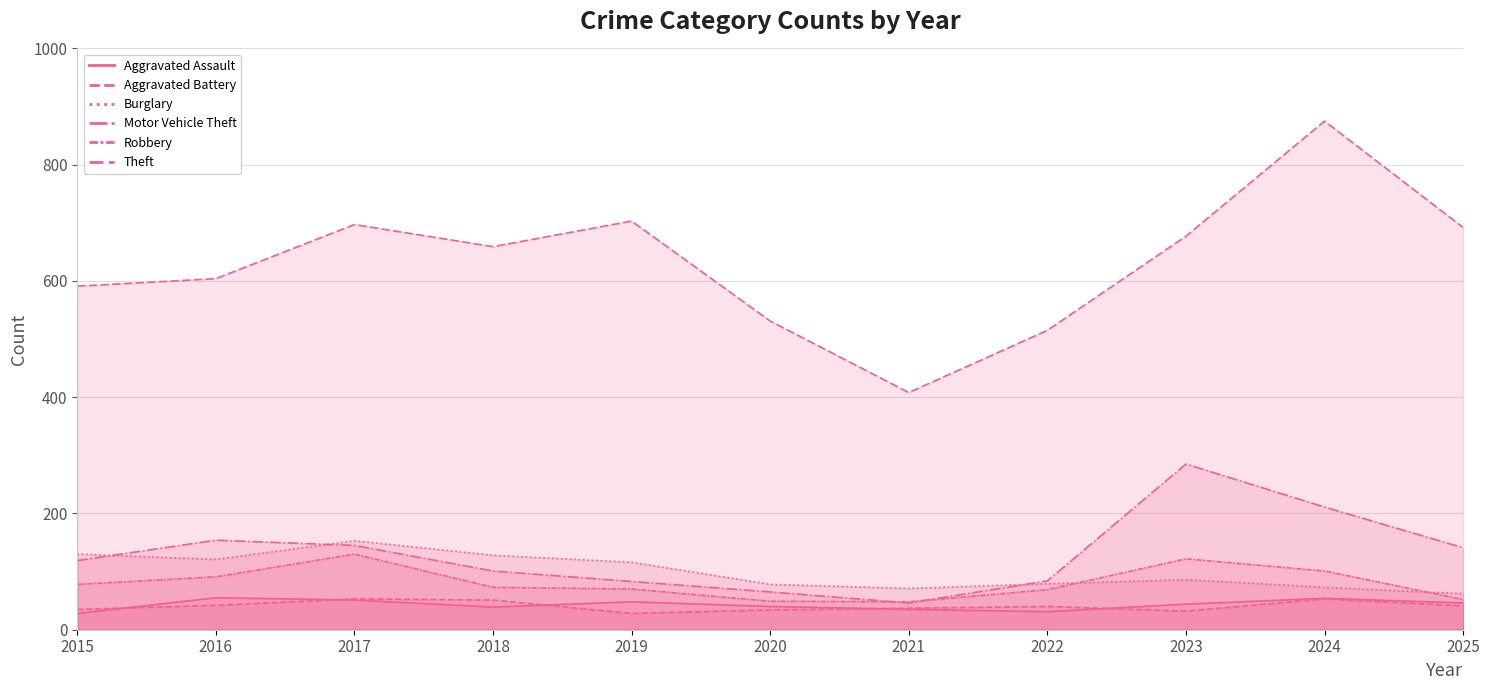

True or false: Aggravated Assault has more than 0 interior local peaks.

True